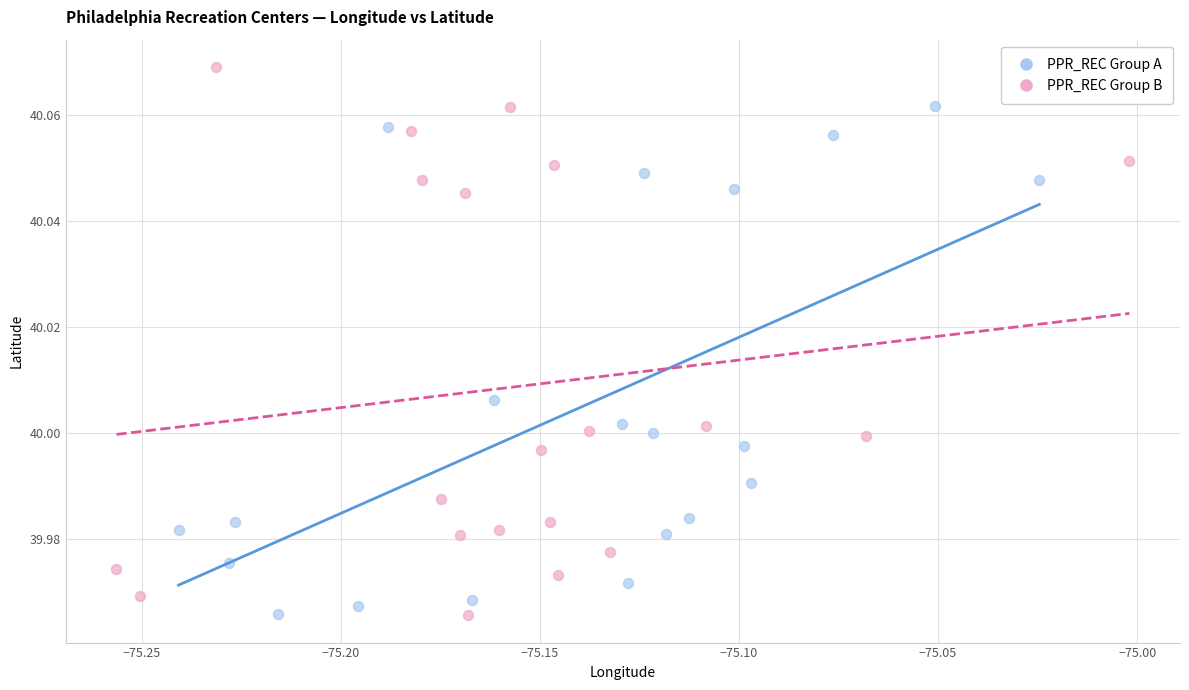

Which series contains the highest Y value?

PPR_REC Group B